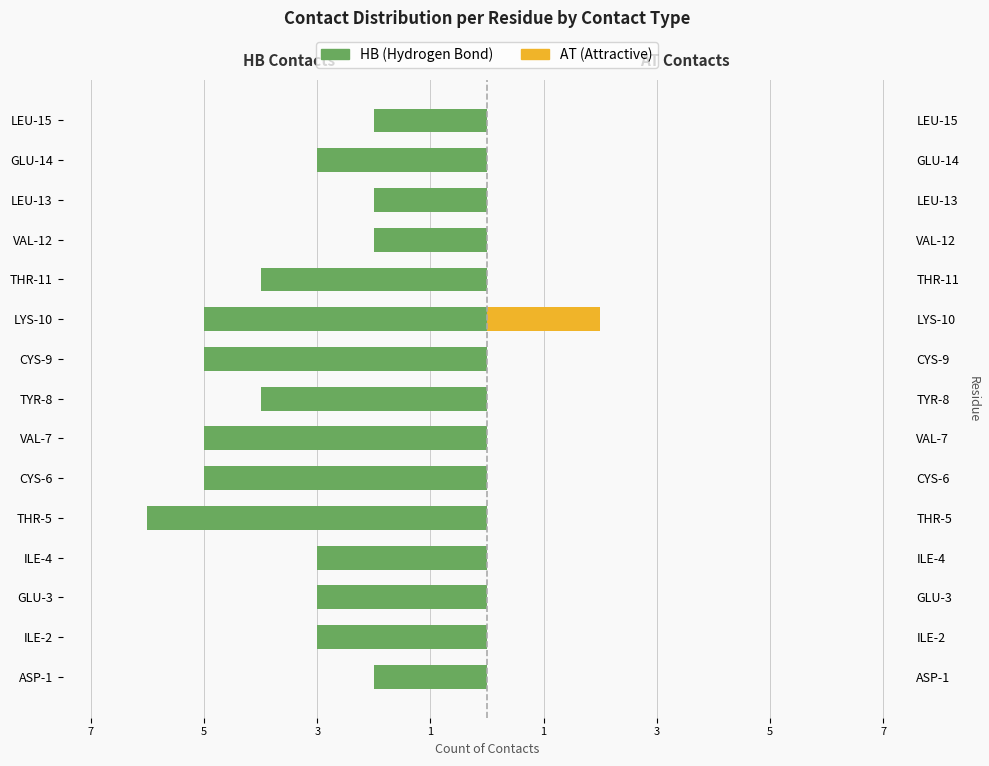

The value of HB (Hydrogen Bond) at LEU-13 is -1. True or false?

False